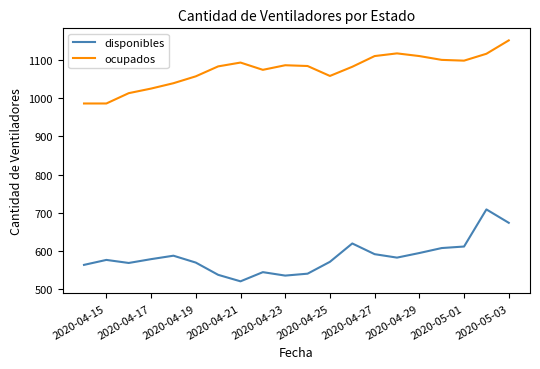

What is the maximum value shown in the chart?

1151